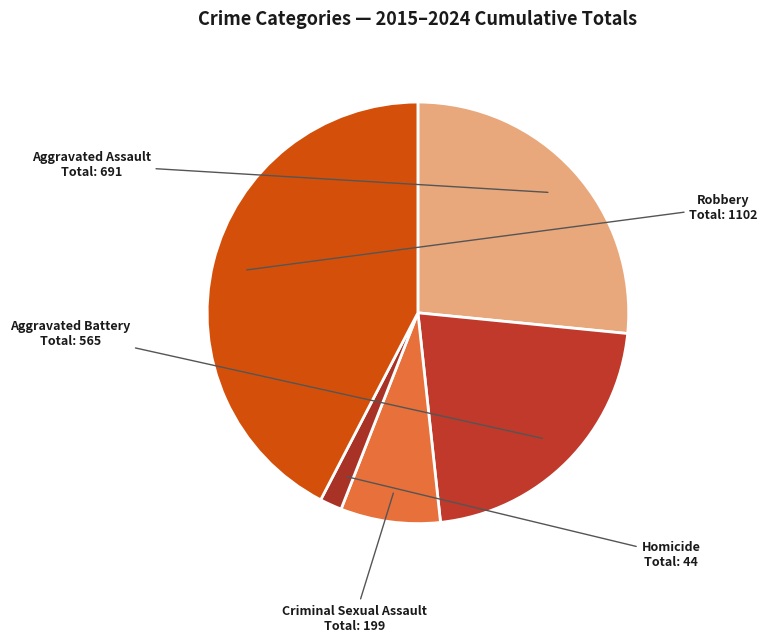

Does Homicide account for over 50% of the chart?

No